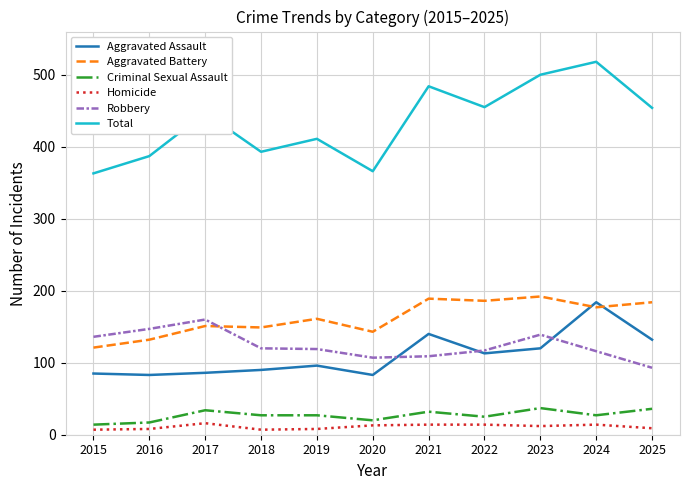

What is the minimum value shown in the chart?

7